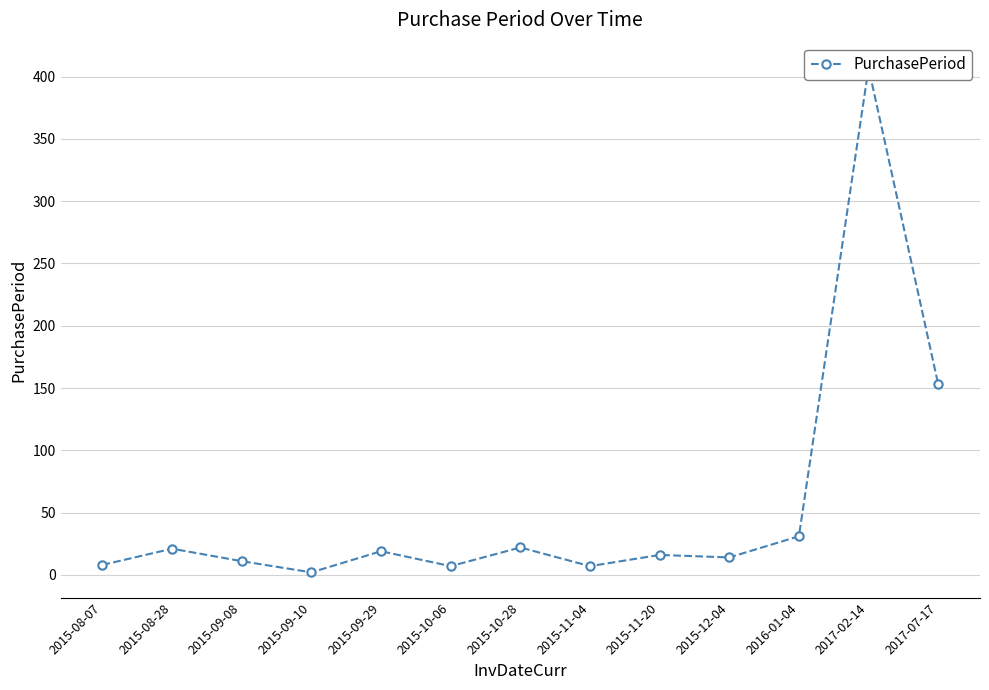

What is the value of the 8th point from the left?

7